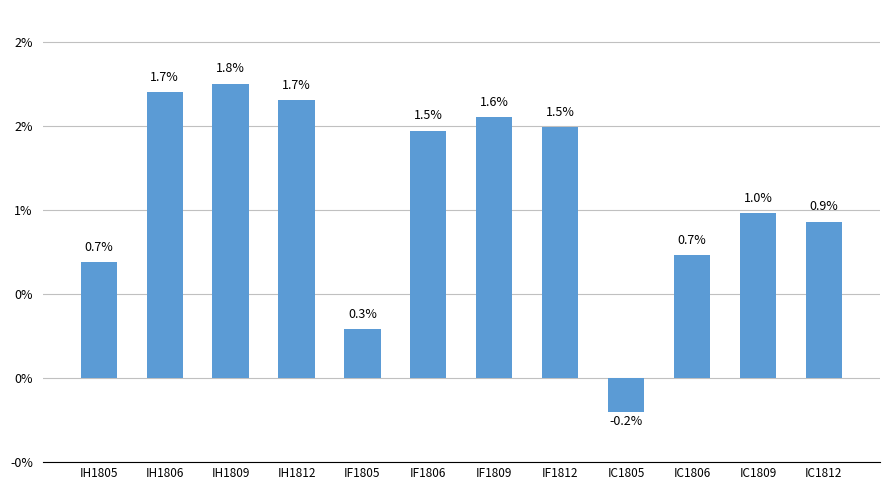

Between IF1812 and IF1806, which is larger?

IF1812